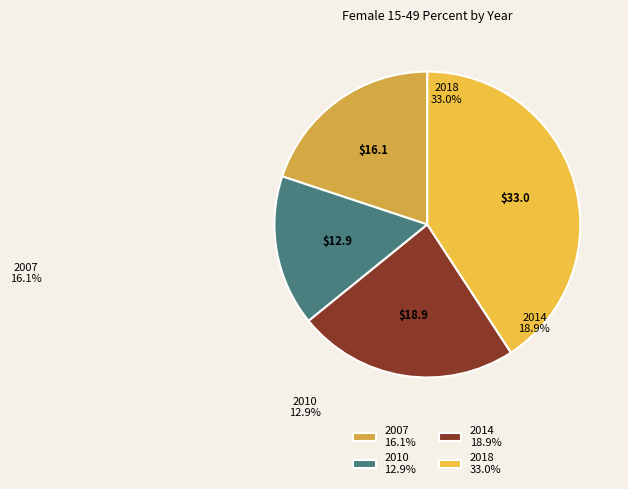

Which category has the biggest portion of the pie?

2018